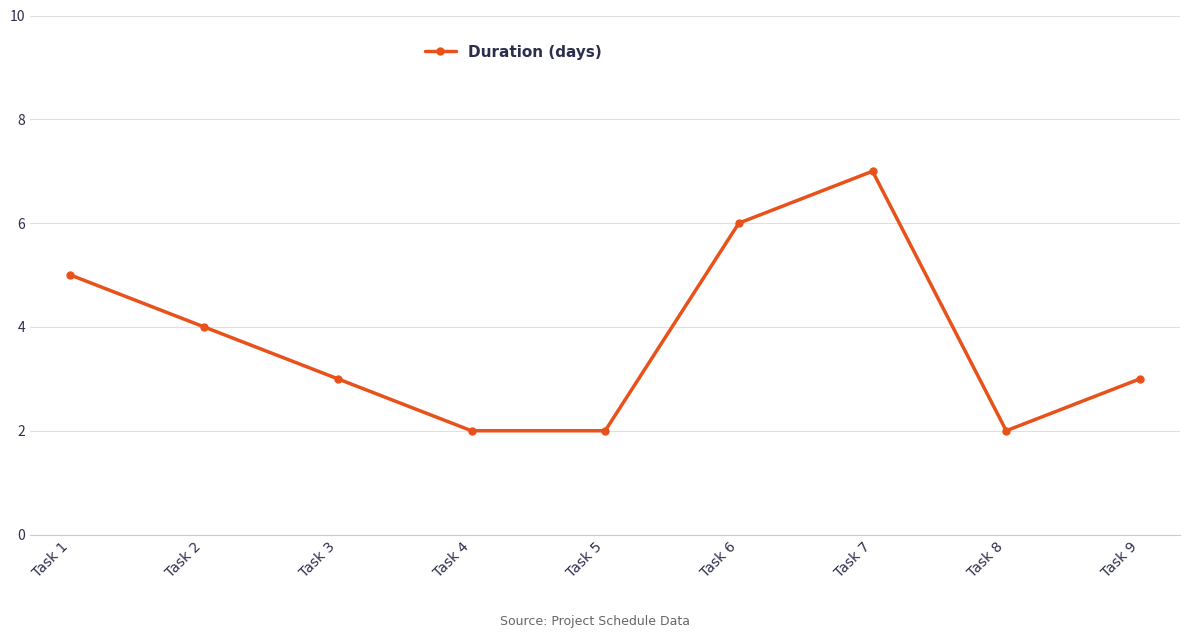

True or false: the data shows 10 at Task 6.

False